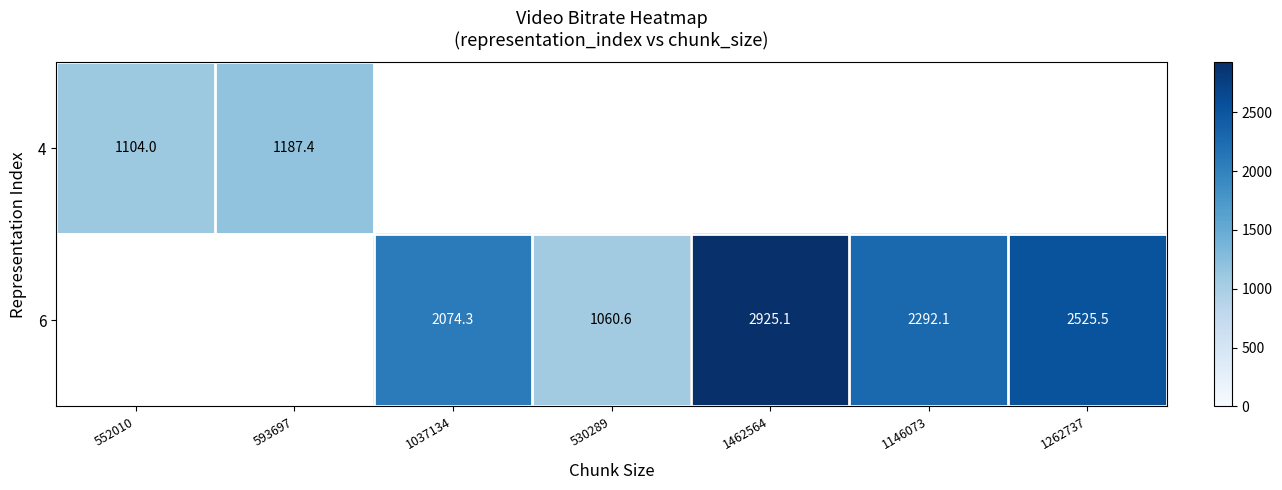

The value of 6 at 1462564 is 4043.8. True or false?

False